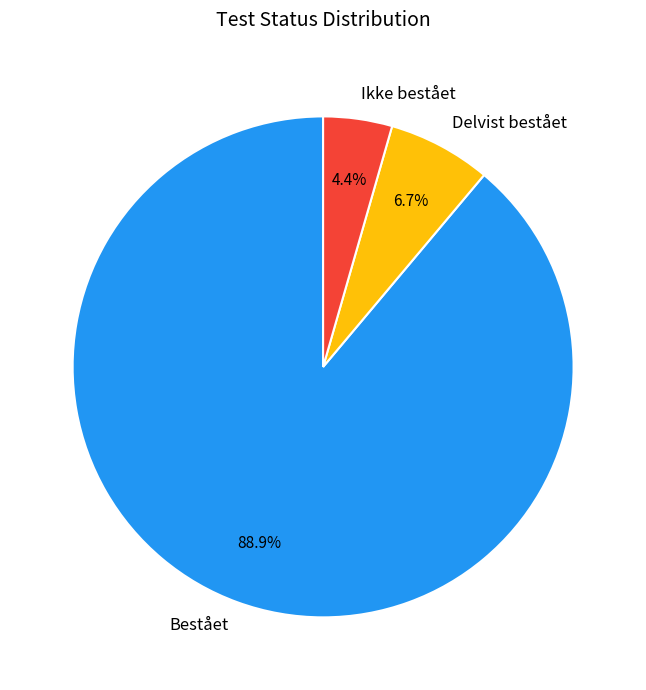

What percentage is the Bestået slice, to the nearest percent?

89%